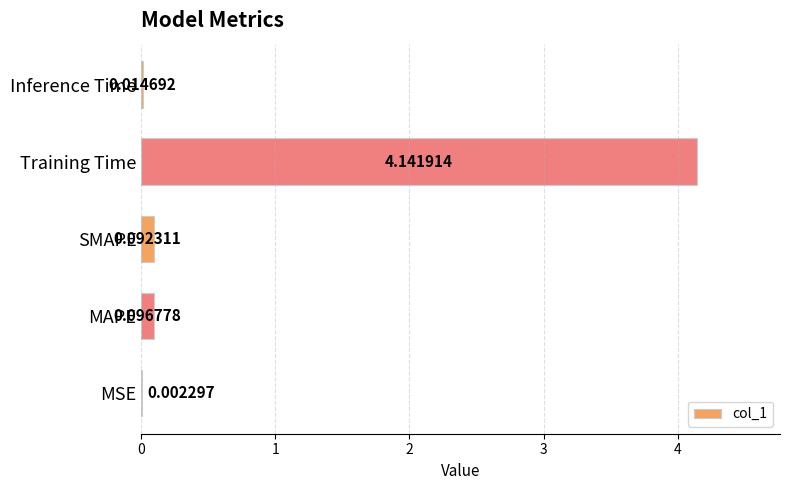

Where is the data nearest to the value 2?

MAPE